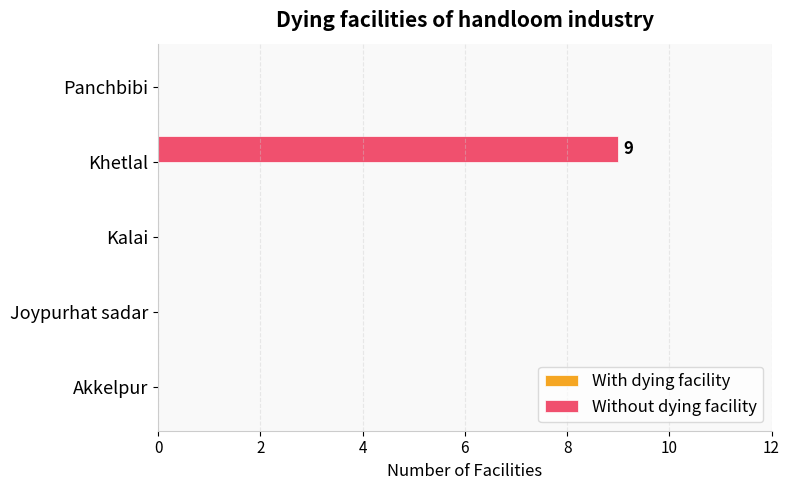

Reading bottom to top, list all the values displayed in this chart.

Akkelpur=0	Joypurhat sadar=0	Kalai=0	Khetlal=9	Panchbibi=0